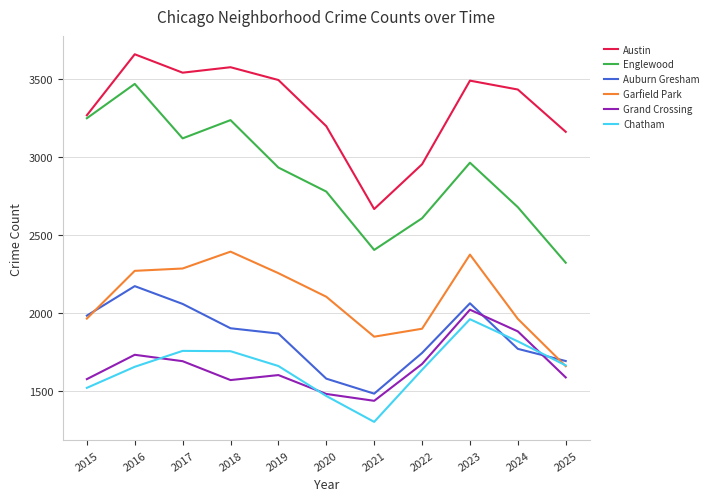

Which category has the highest value across all series?

2016